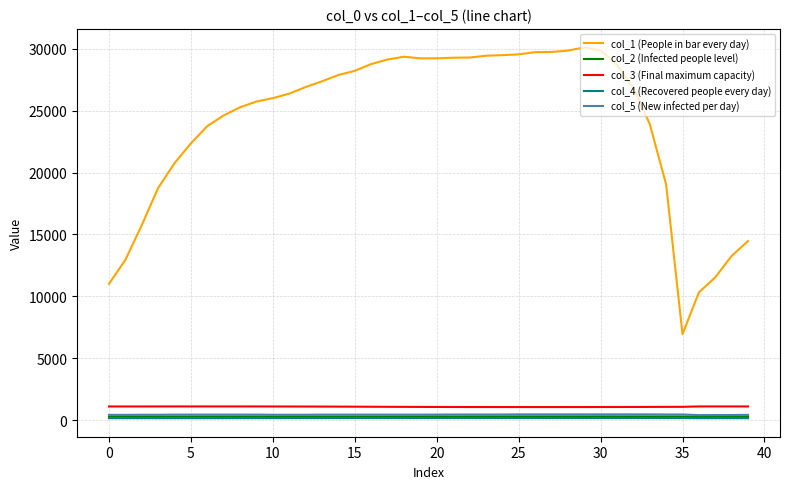

Which series has the largest total across all categories?

col_1 (People in bar every day)